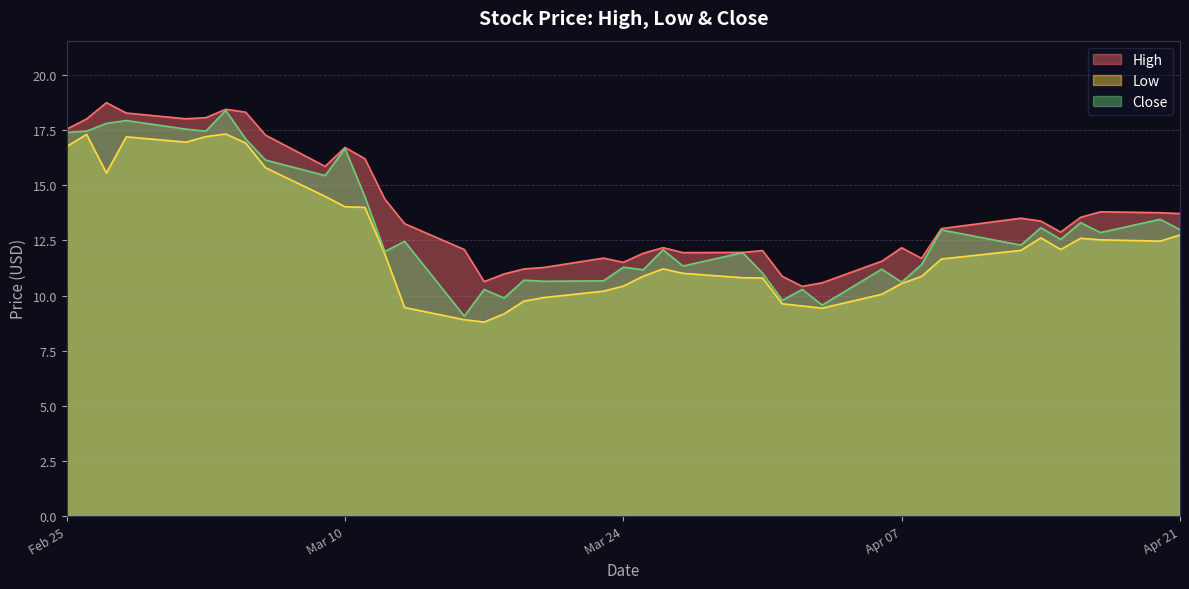

What is the average value of the Close series?

13.1